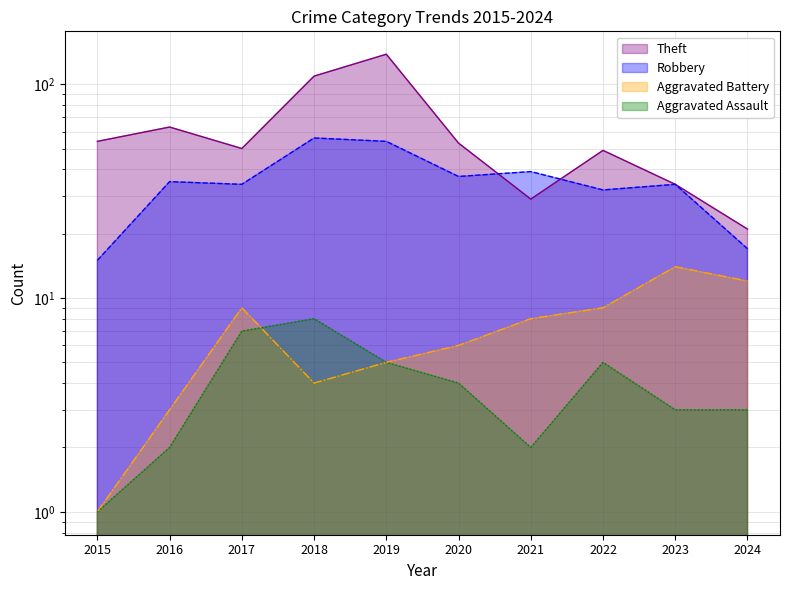

At which category does Aggravated Assault reach its first local valley?

2021